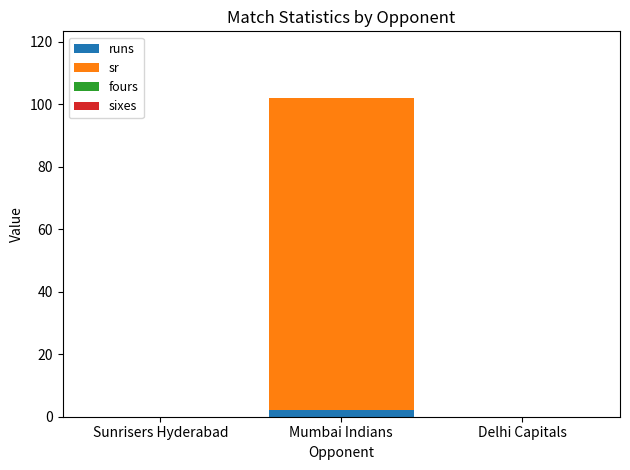

How many data points does each series have?

3